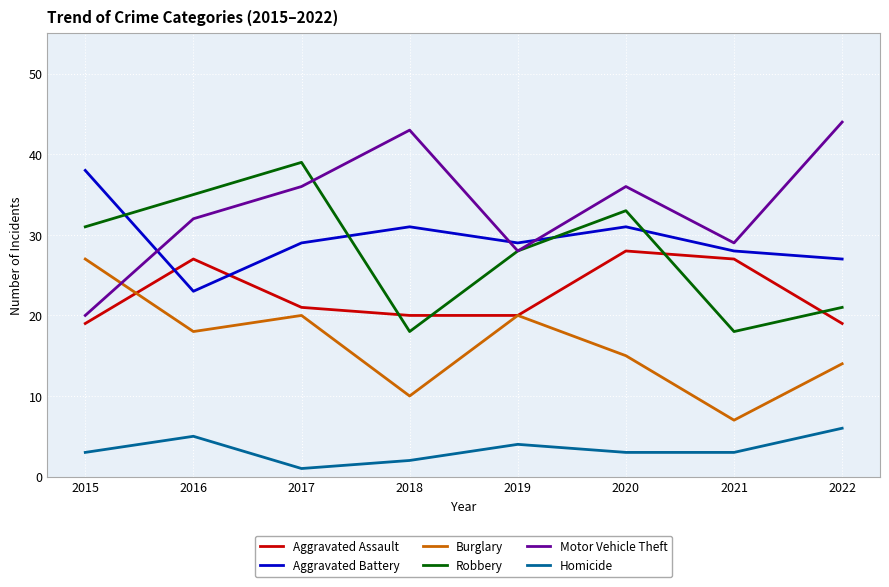

Which series has the largest total across all categories?

Motor Vehicle Theft